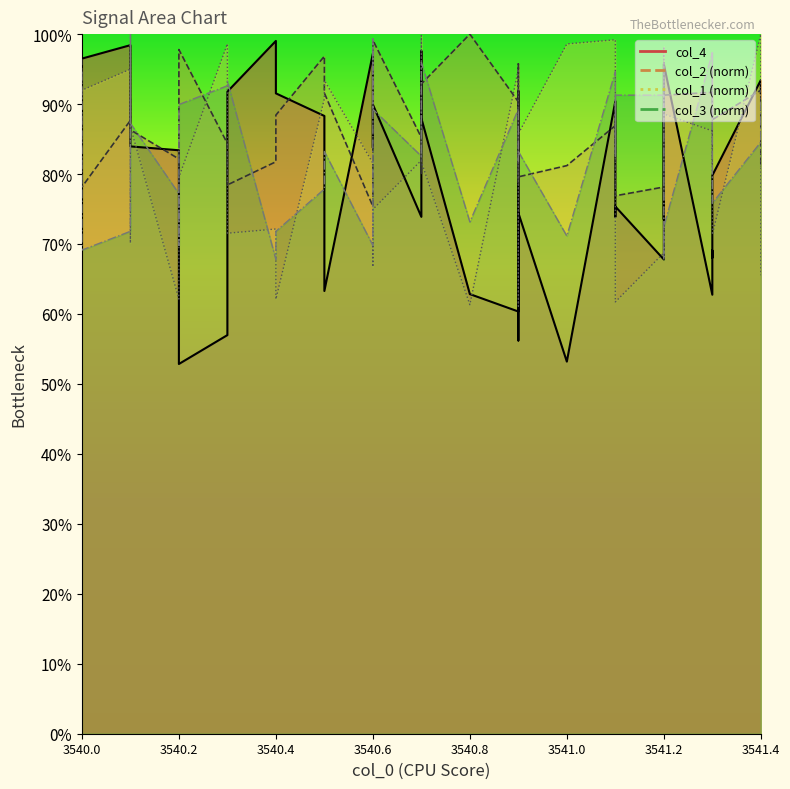

What is the sum of all col_4 values?

31.5